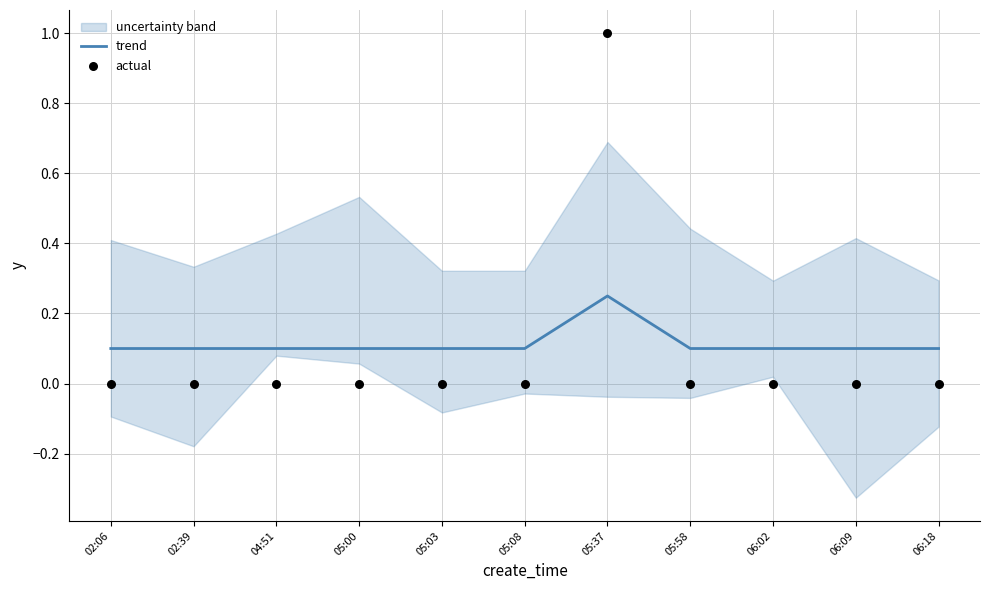

What is the total value across all series at 05:03?

0.1